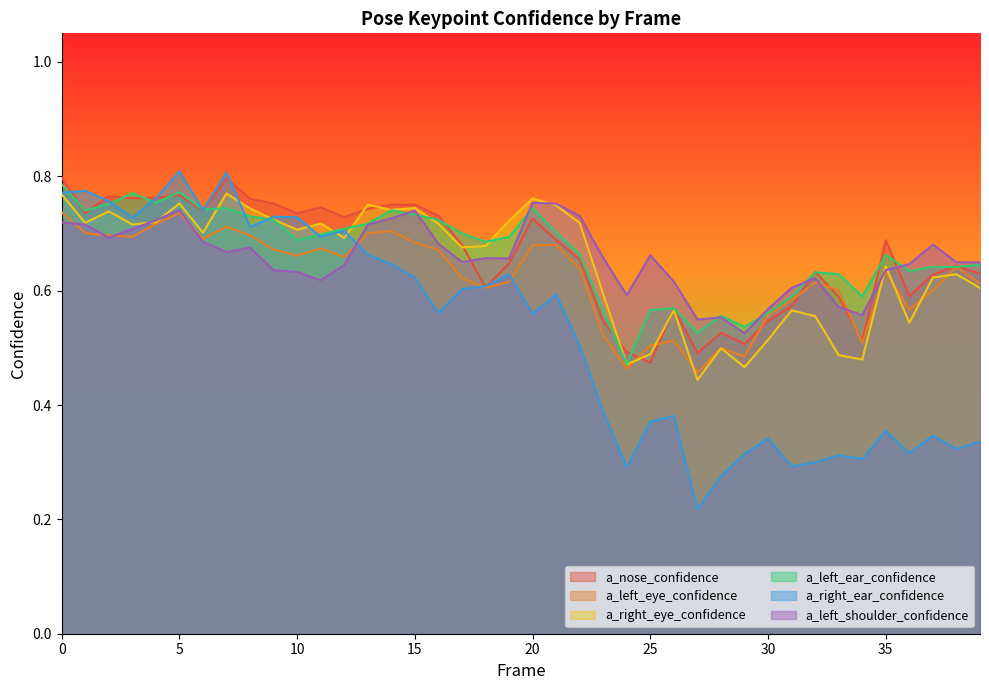

The a_left_ear_confidence series shows 0.7 at 7. True or false?

True